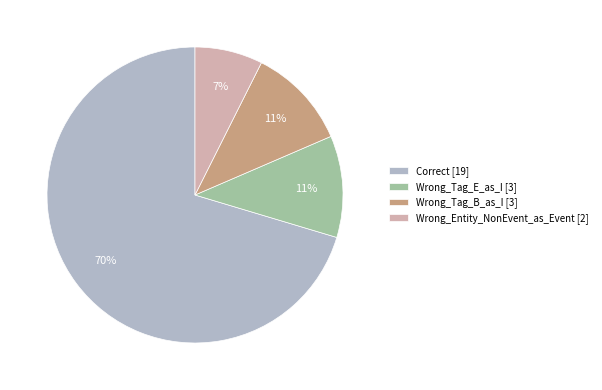

How many segments does this pie chart have?

4